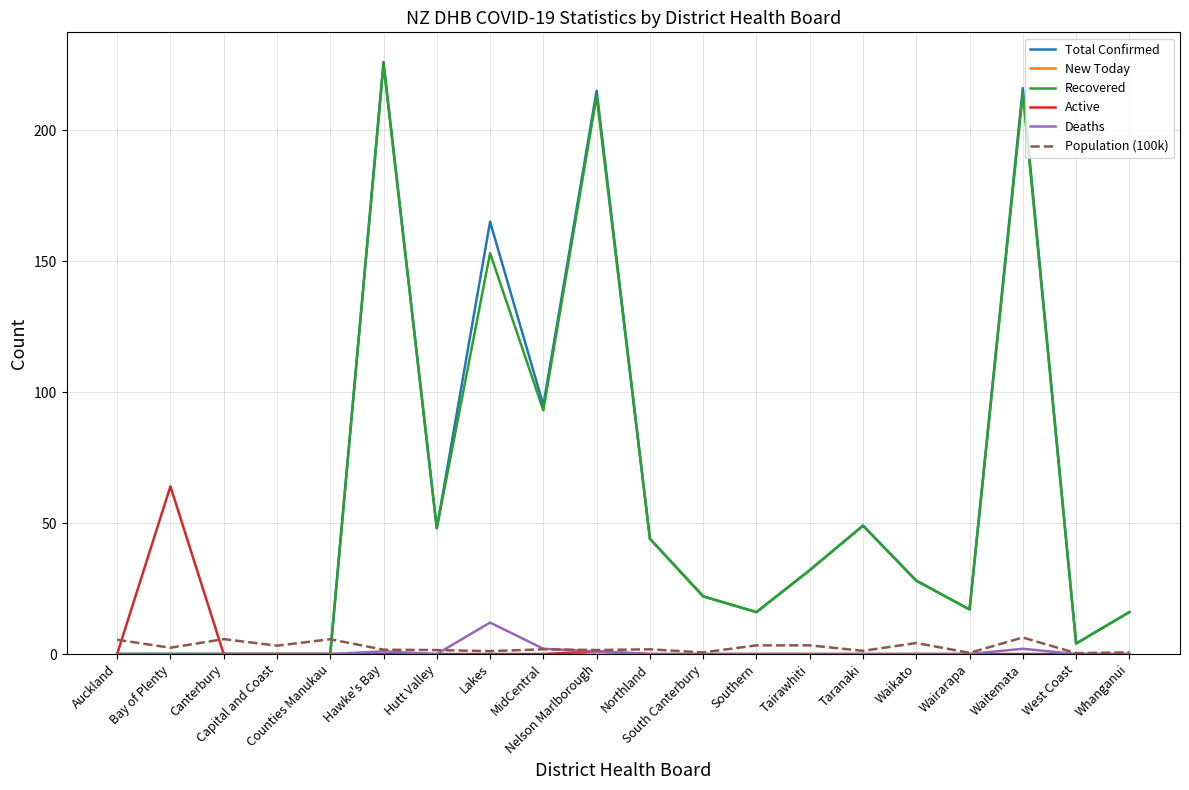

True or false: Population (100k) and Total Confirmed intersect in this chart.

True